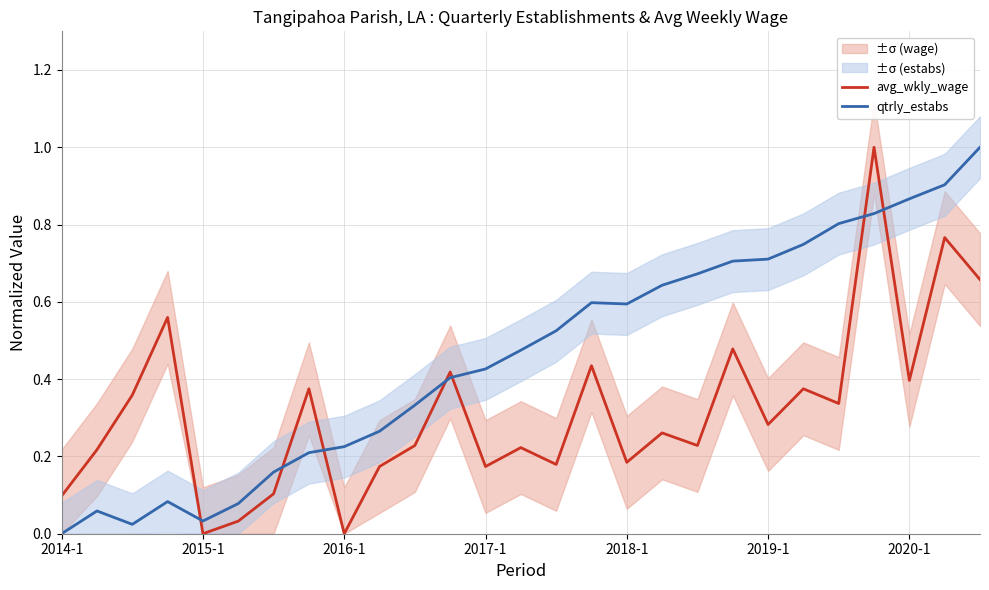

What is the sum of all qtrly_estabs values?

12.4